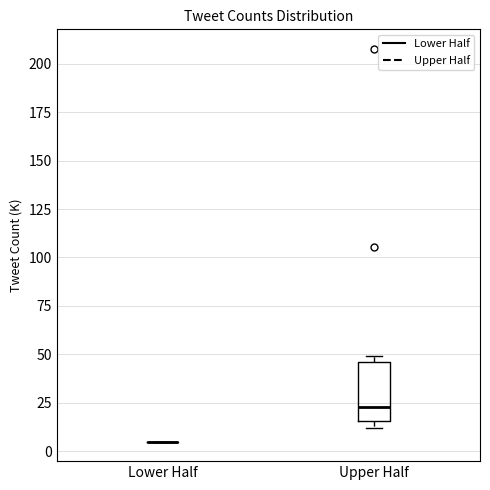

Reading left to right, read every box against the y-axis: the position of its median line, the range the box covers, and the ends of its whiskers. The values are not printed on the chart, so give them approximately, as read against the axis.

Lower Half: box collapsed to a line at 5, whiskers 5 to 5
Upper Half: median 25, box 15 to 45, whiskers 10 to 50